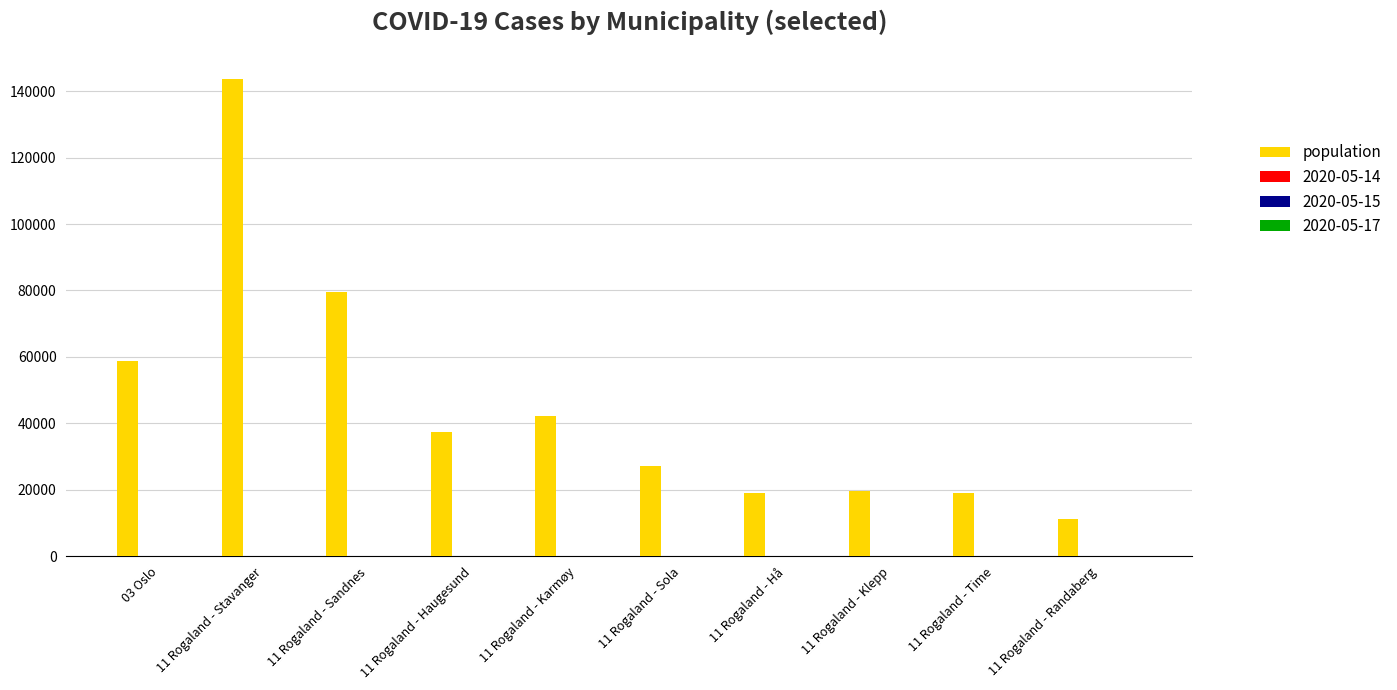

Which series changed the most between 11 Rogaland - Stavanger and 11 Rogaland - Sola?

population